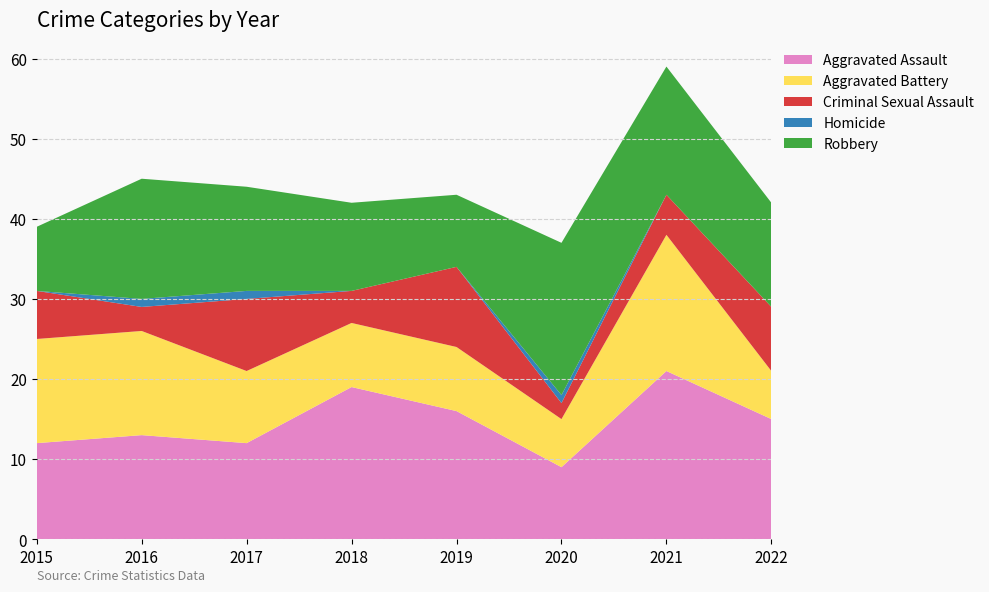

Reading left to right, extract all data points from this chart.

Aggravated Assault: 12	13	12	19	16	9	21	15
Aggravated Battery: 13	13	9	8	8	6	17	6
Criminal Sexual Assault: 6	3	9	4	10	2	5	8
Homicide: 0	1	1	0	0	1	0	0
Robbery: 8	15	13	11	9	19	16	13